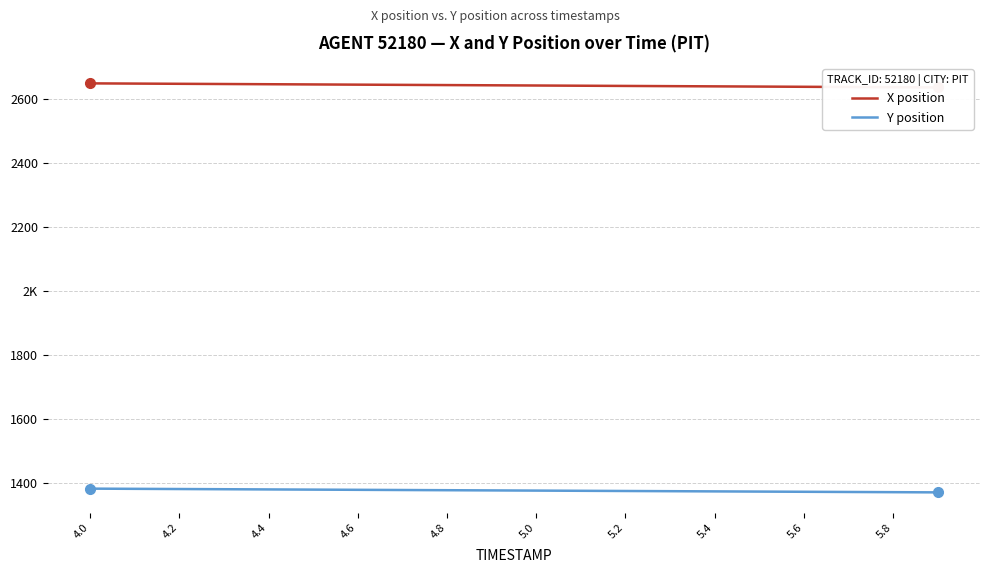

The Y position series shows 2407.1 at 5.0. True or false?

False